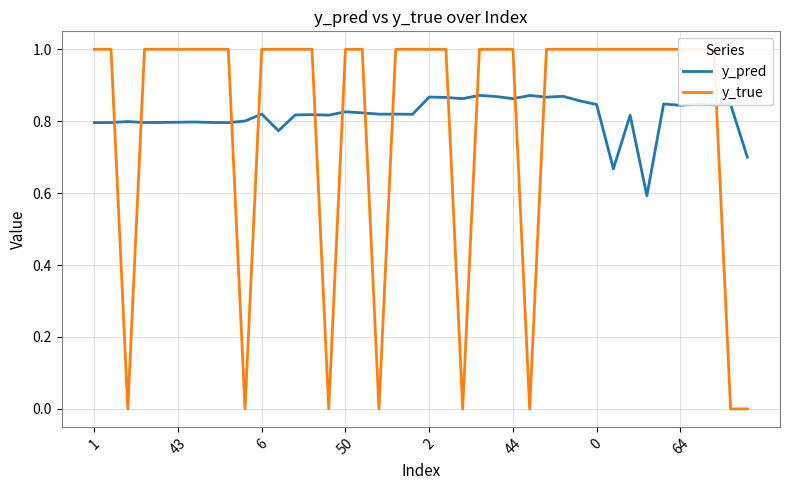

Where is y_pred nearest to the value 0?

33